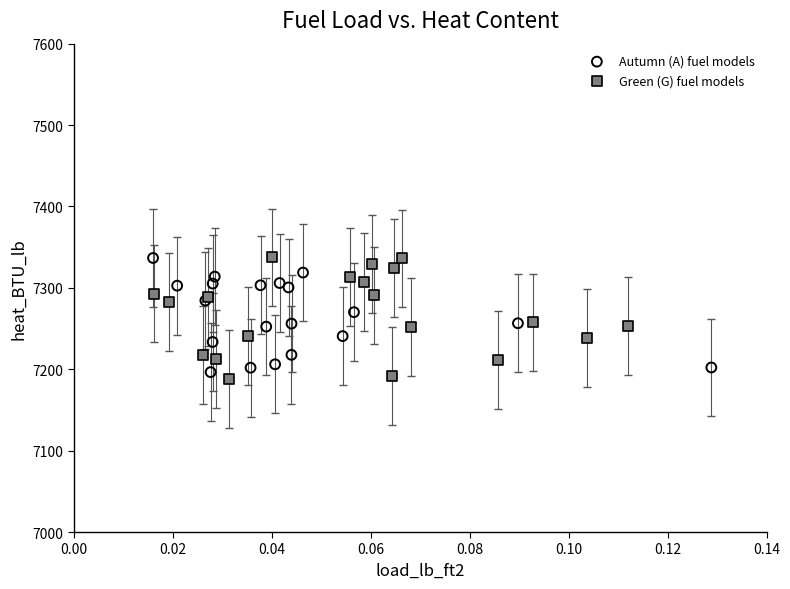

What are all the series names shown in the legend?

Autumn (A) fuel models, Green (G) fuel models